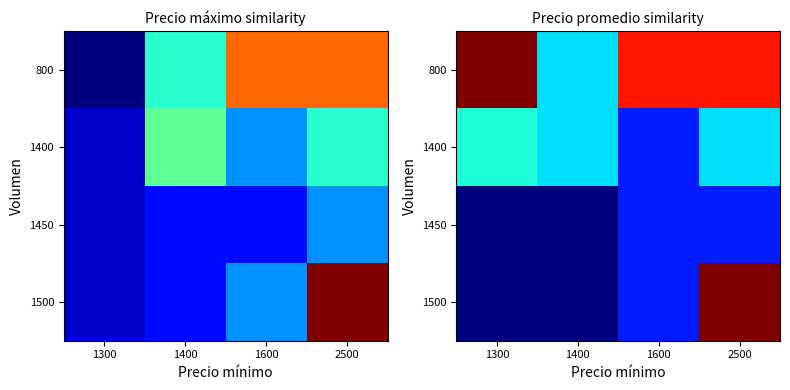

At which category is the sum across all series the highest?

2500